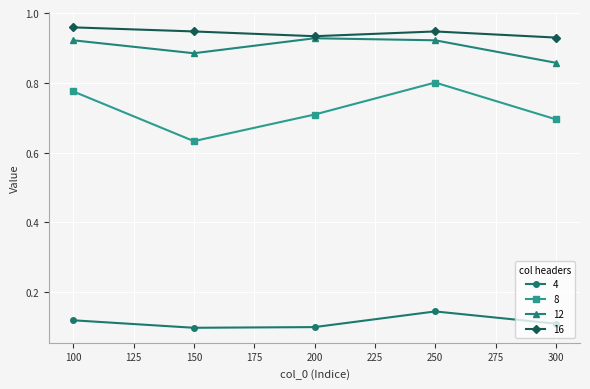

What is the value of the 8 point at the 5th from the left?

0.7